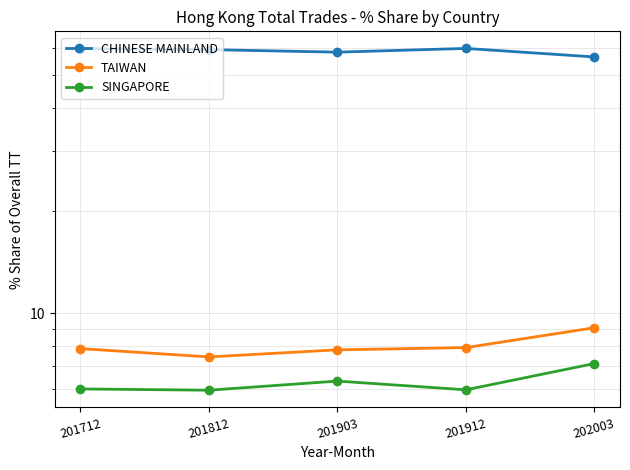

What is the average value of the CHINESE MAINLAND series?

58.7